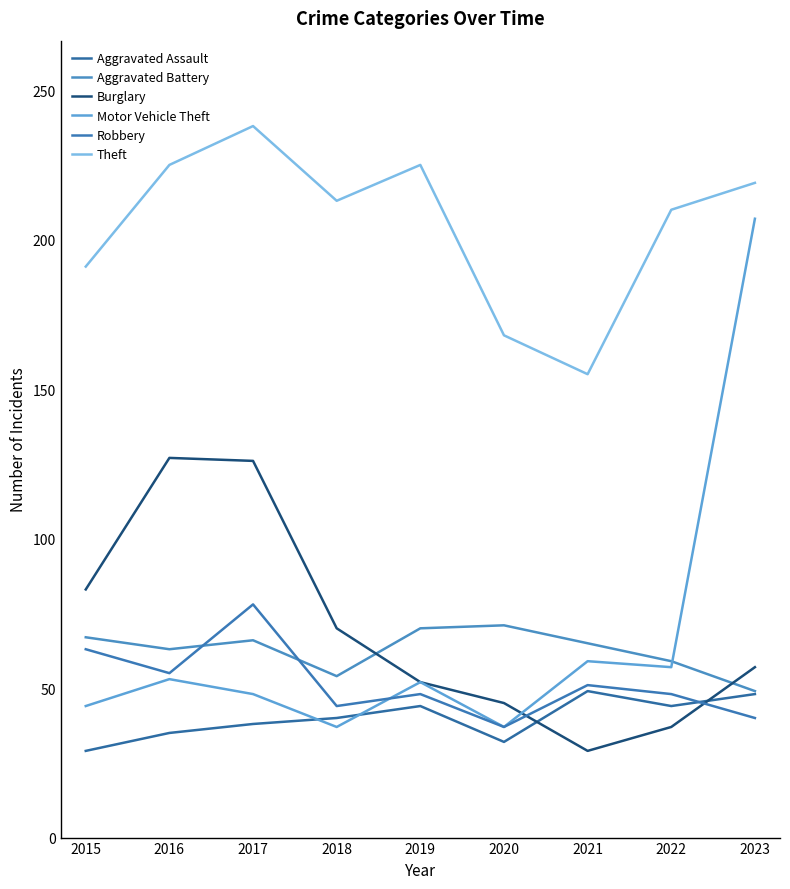

Does the chart have visible grid lines?

No